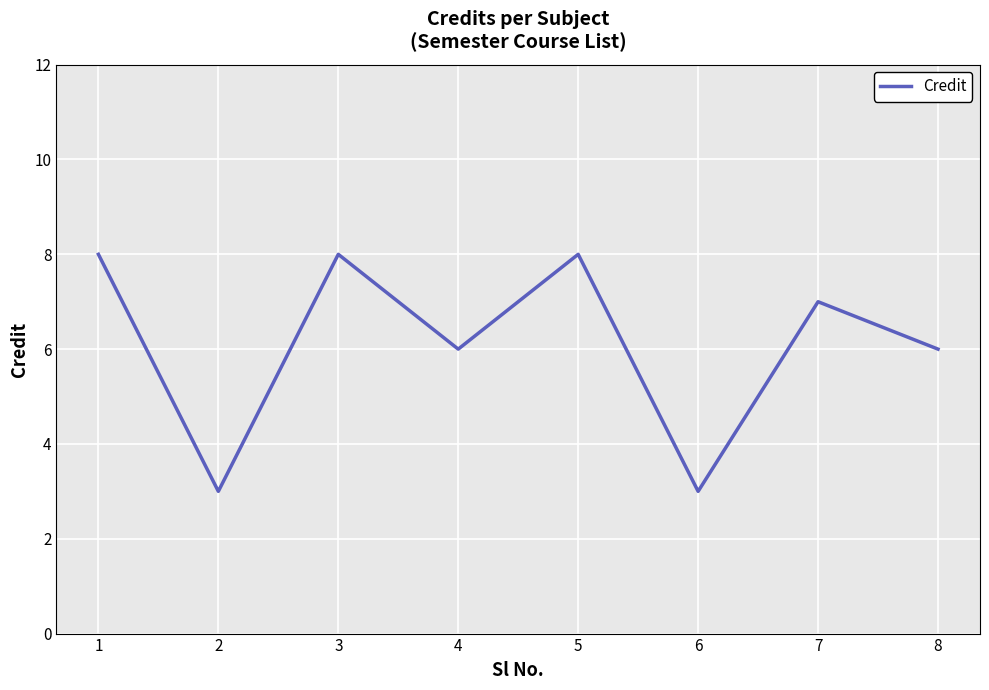

What is the average value?

6